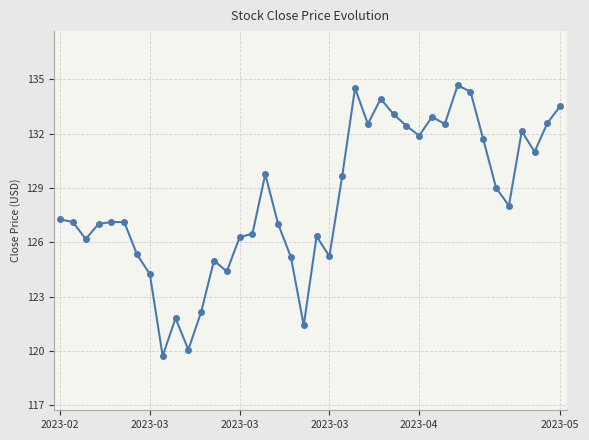

What is the value of the 38th point from the left?

131.0